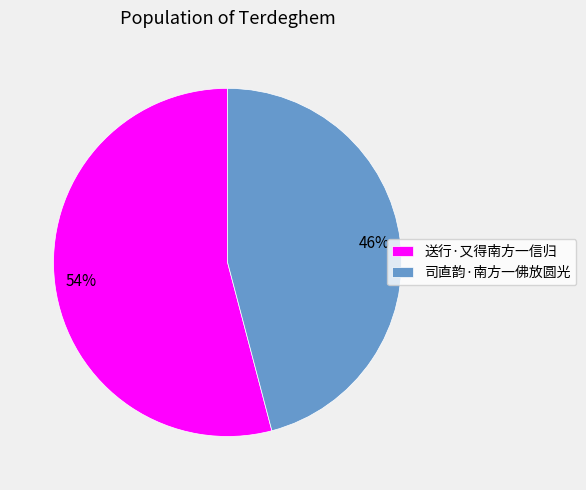

To the nearest percent, what portion does 司直韵·南方一佛放圆光 represent?

46%